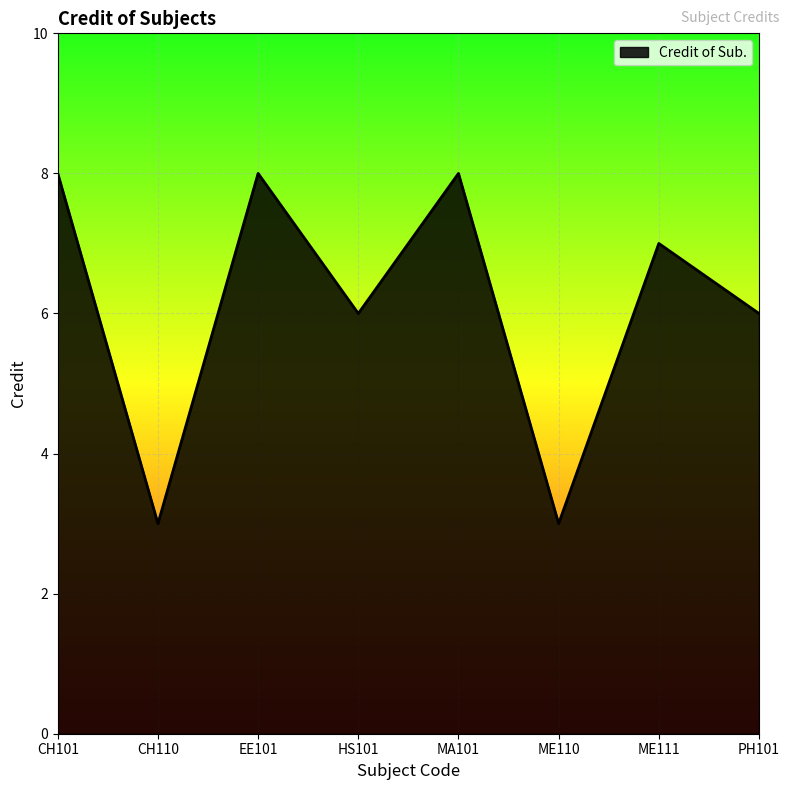

Where is the first local maximum?

EE101